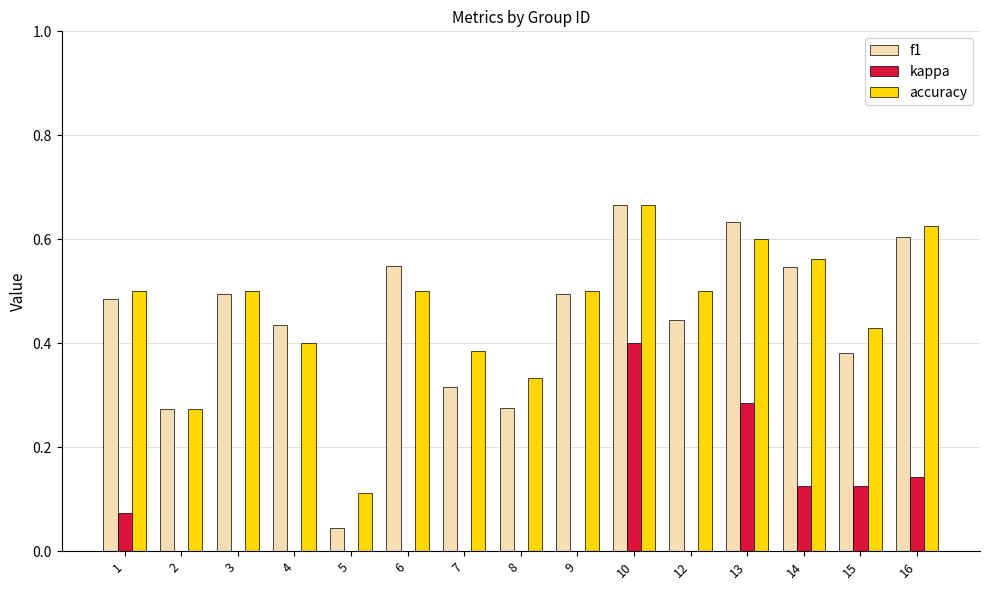

What is the difference between the highest and lowest values at 9?

0.5